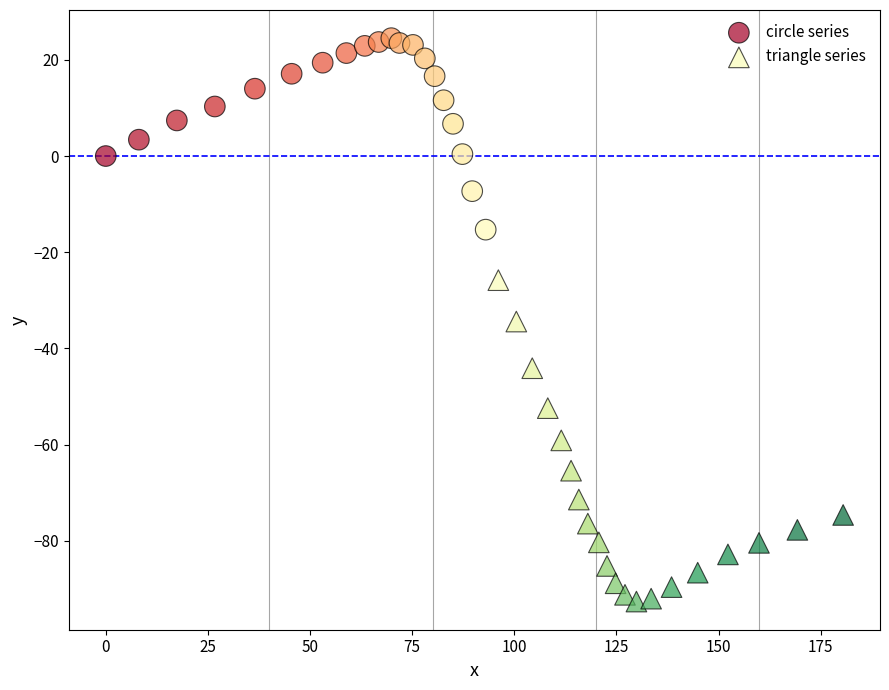

Which series reaches the minimum Y coordinate?

triangle series